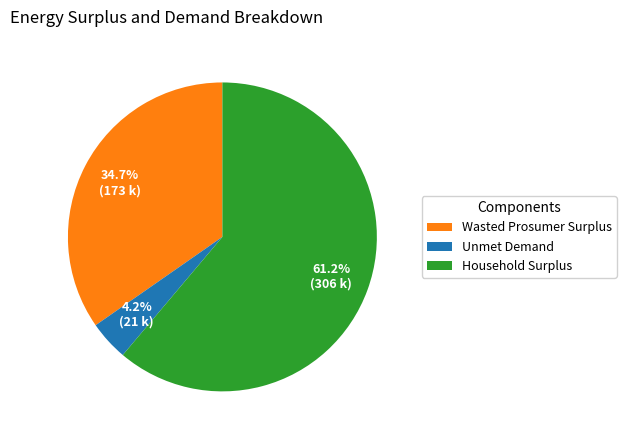

The Unmet Demand slice represents 4% of the pie. True or false?

True